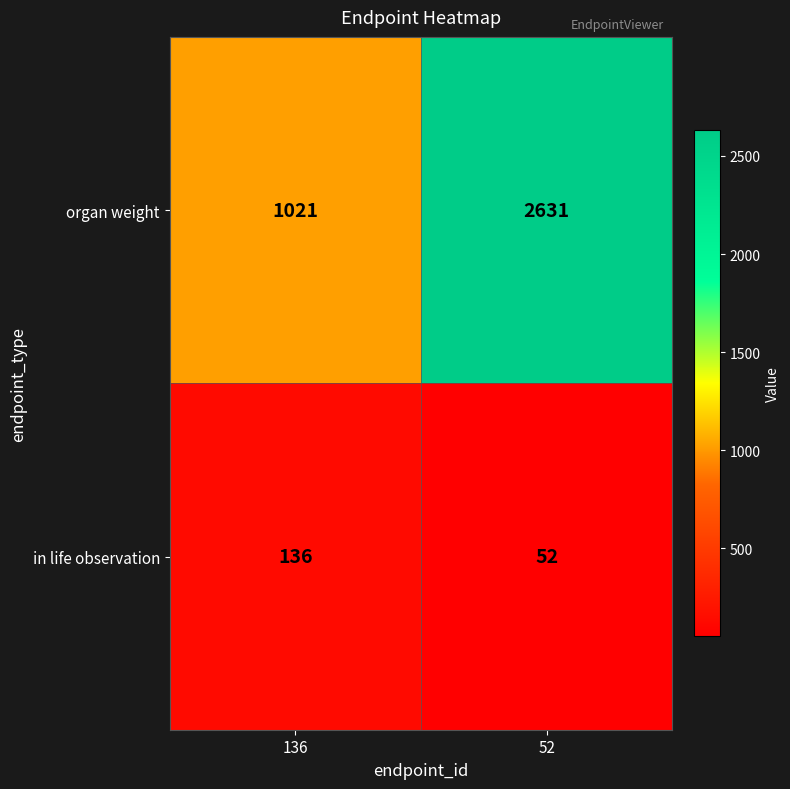

Which series has the largest total across all categories?

organ weight